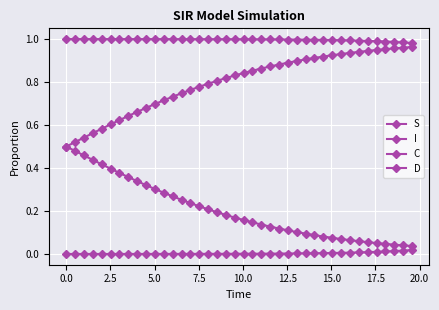

List the series in order of their overall mean, lowest first.

I, C, D, S